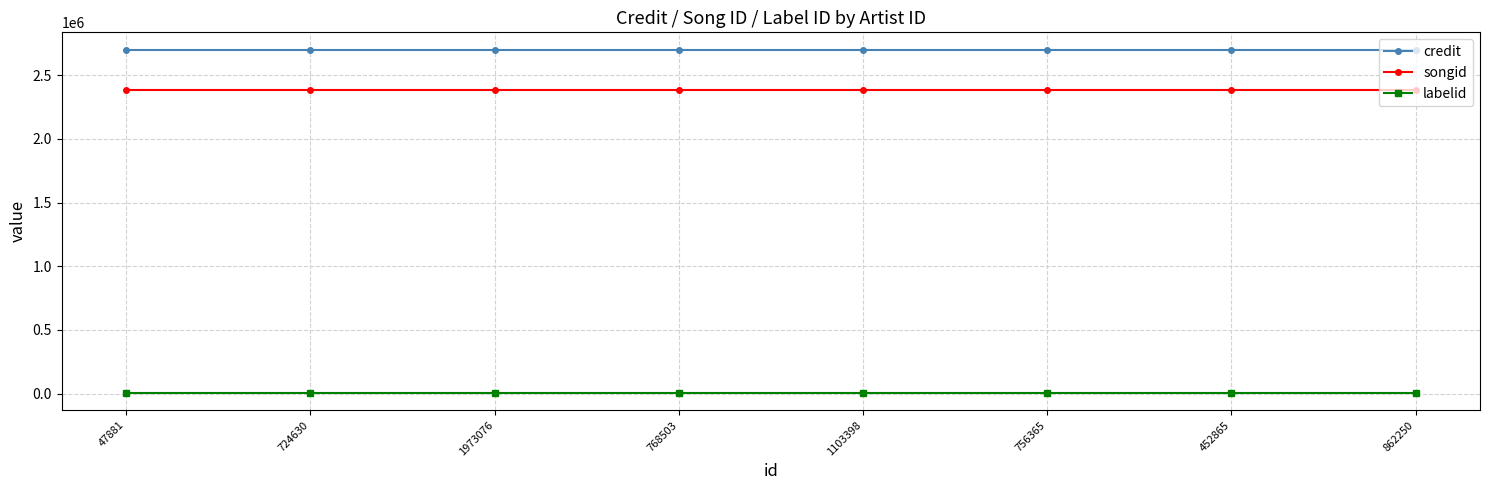

What are all the series names shown in the legend?

credit, songid, labelid